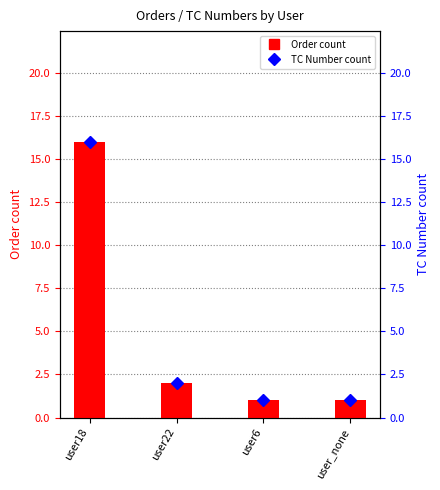

What is the highest value of the TC Number count series?

16